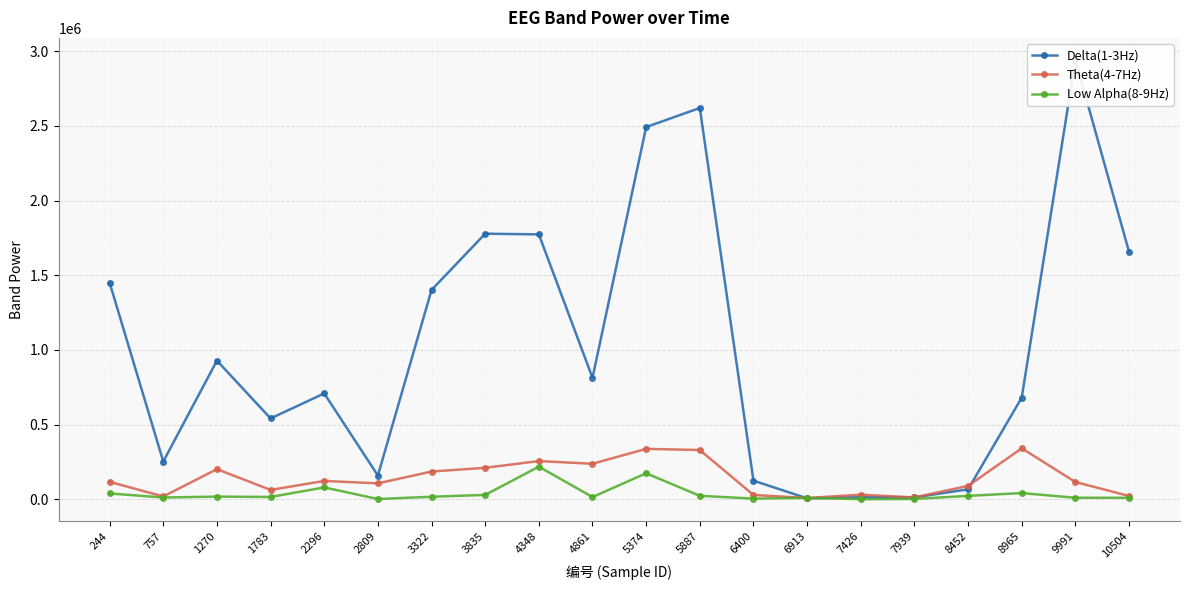

What is the total value across all series at 757?

285656